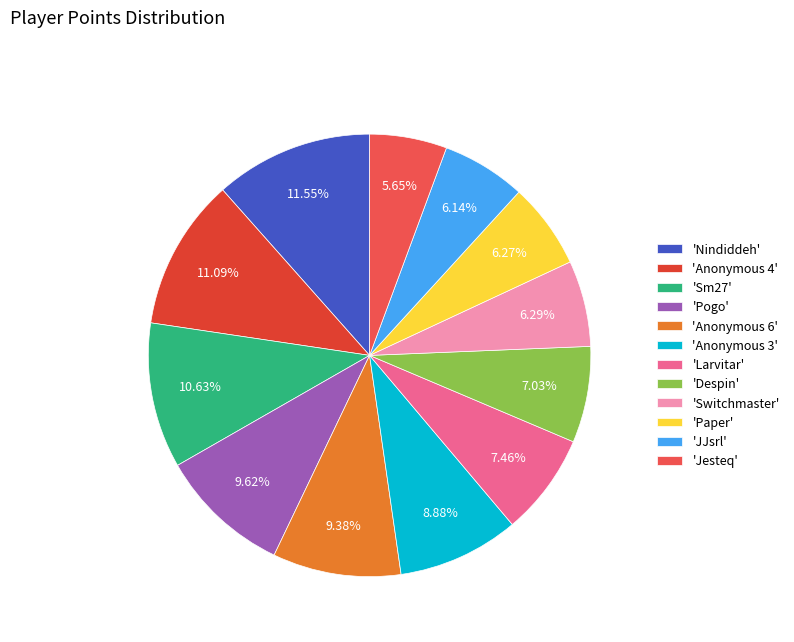

Which has a higher value, 'Anonymous 3' or 'Jesteq'?

'Anonymous 3'